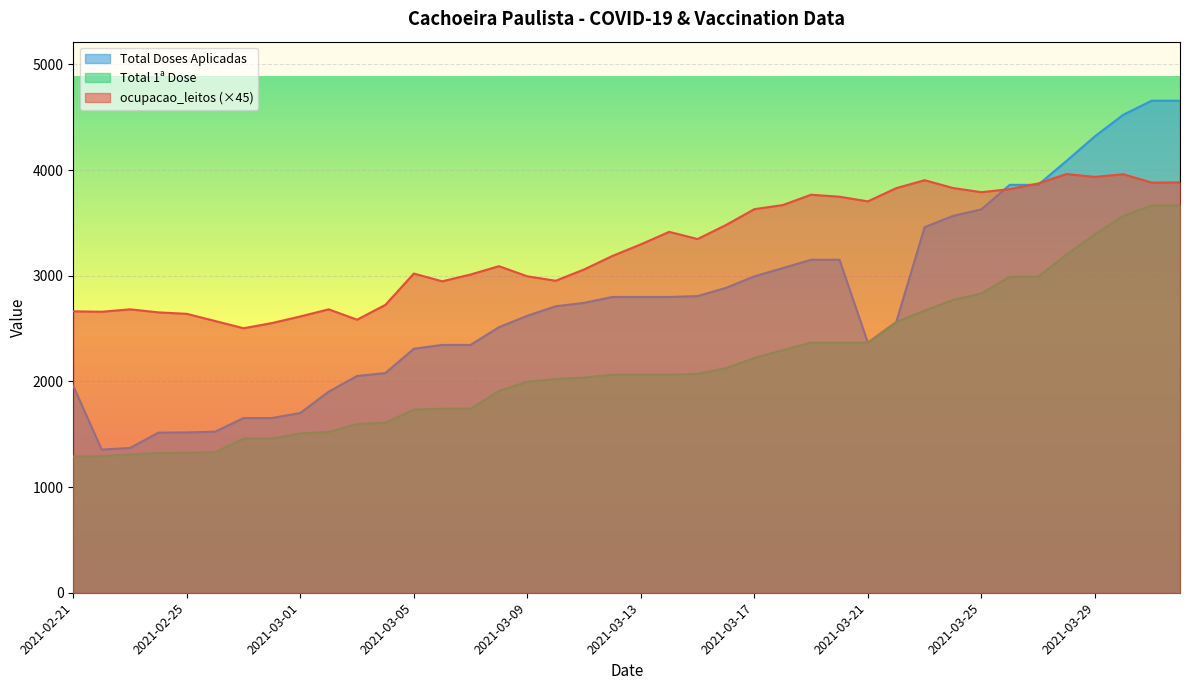

What is the total value across all series at 2021-03-16?

8489.9